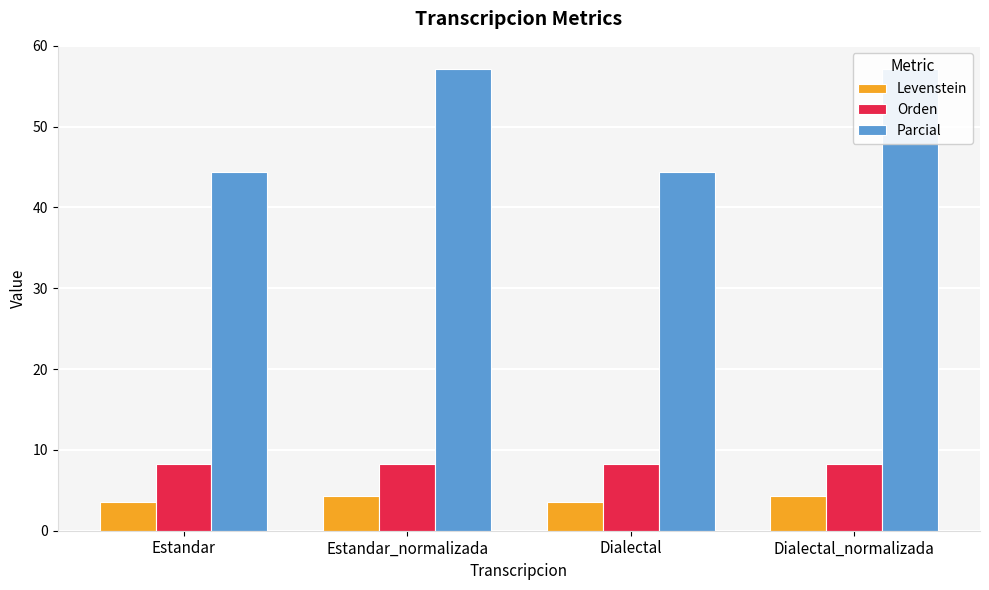

Is it true that Levenstein equals 2.3 at Estandar?

False